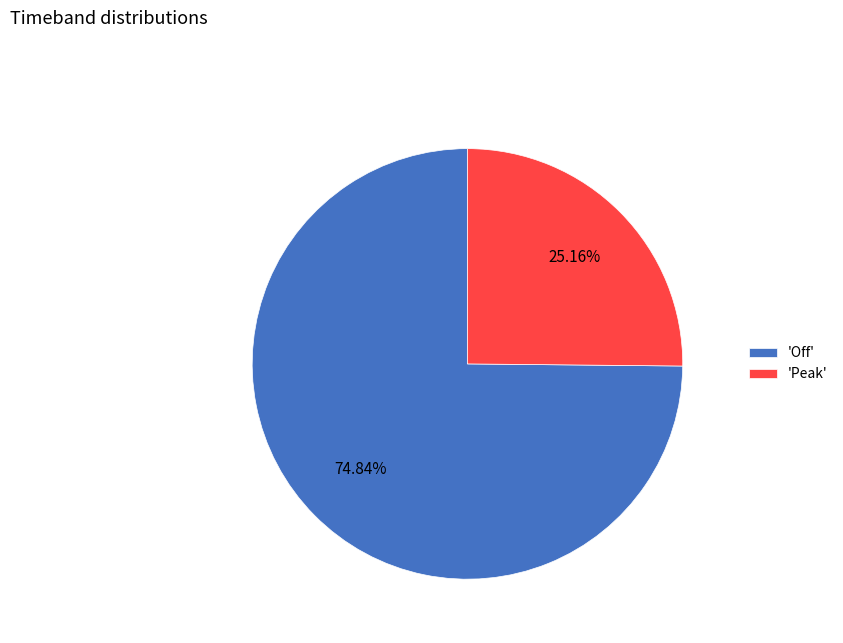

Between 'Peak' and 'Off', which is larger?

'Off'